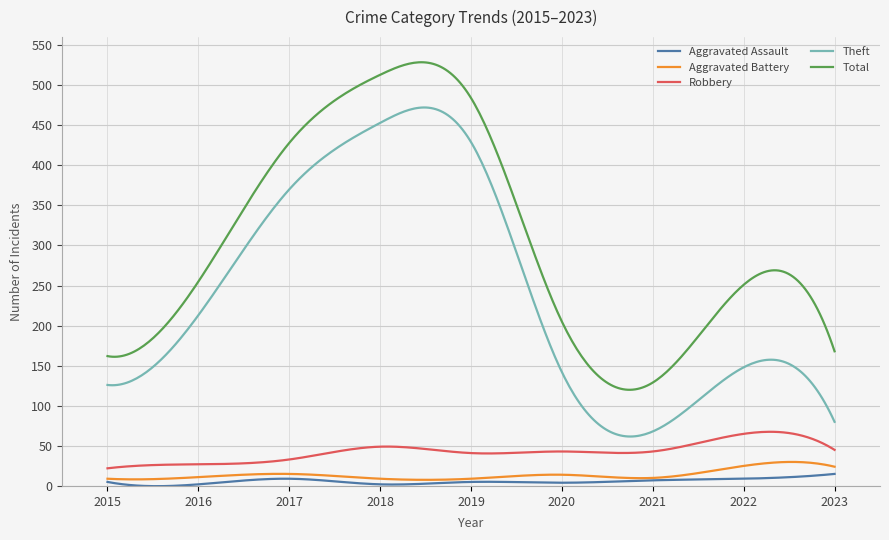

What is the highest value of the Total series?

528.6